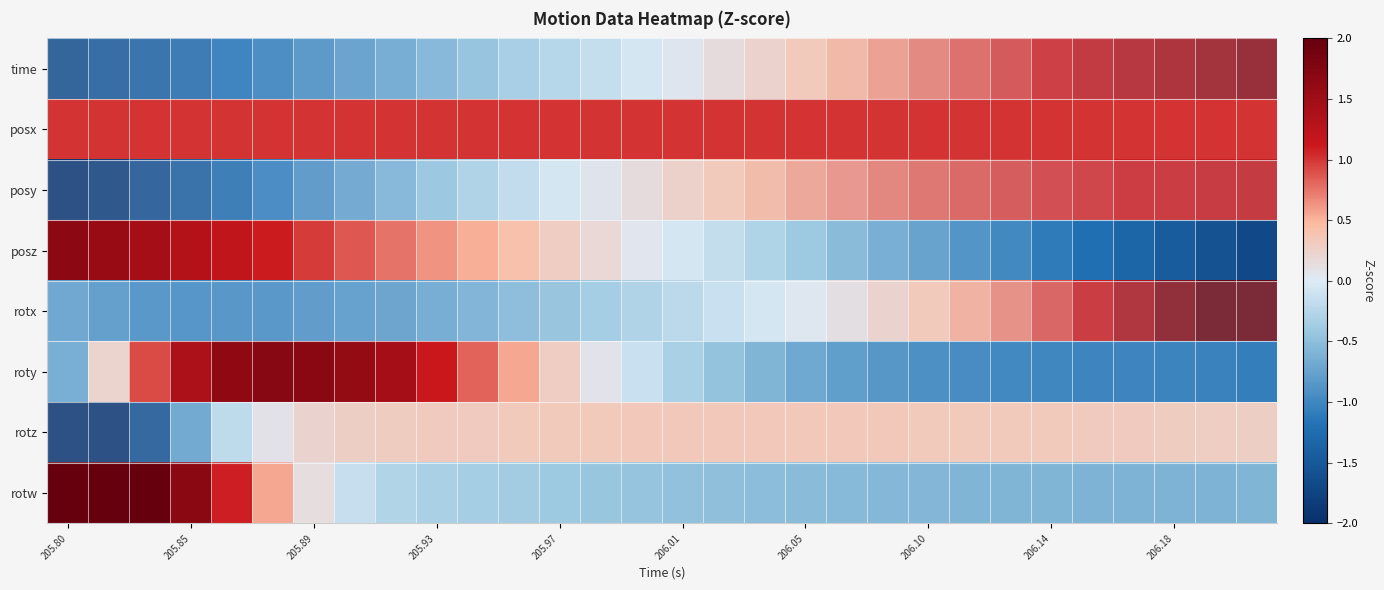

How many data points does each series have?

30